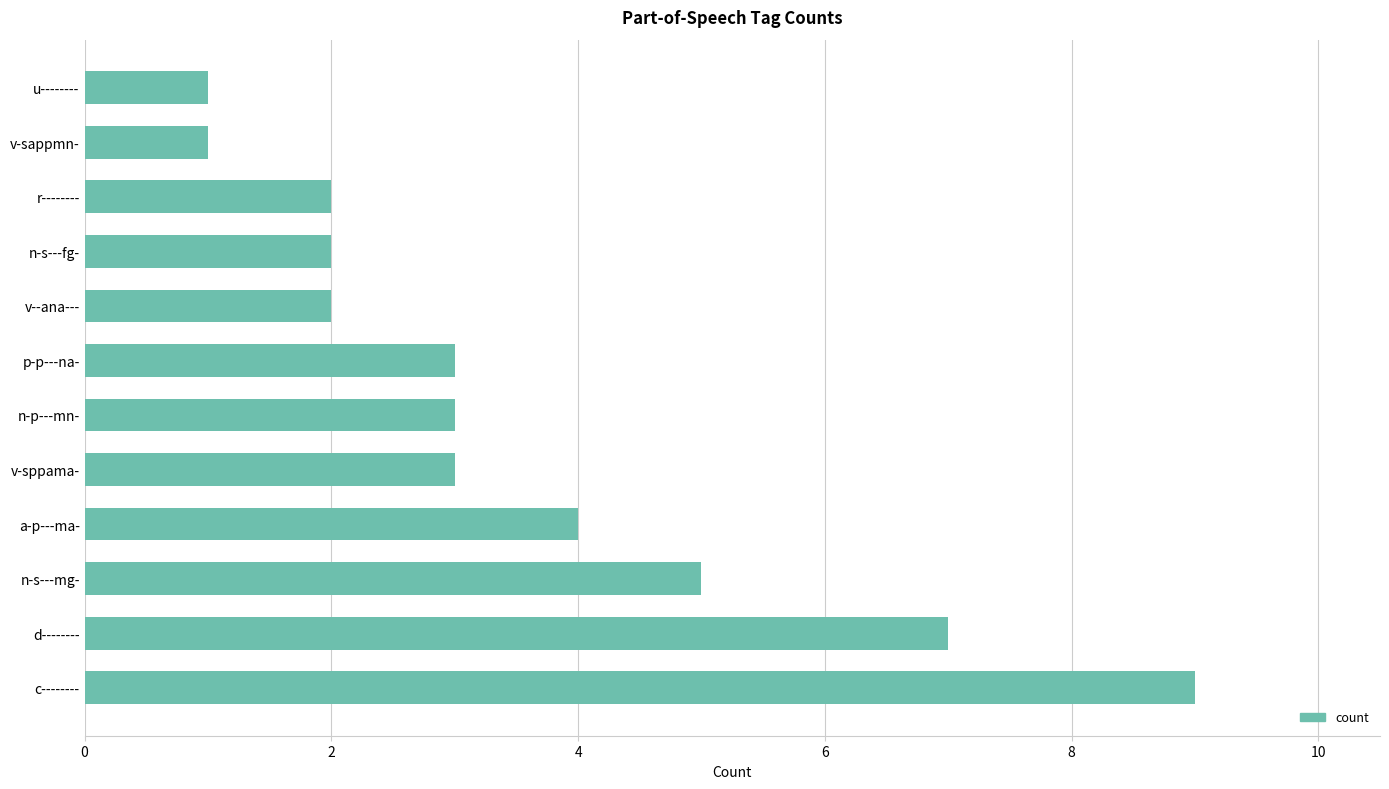

Are the bars grouped side by side (vs. stacked)?

No